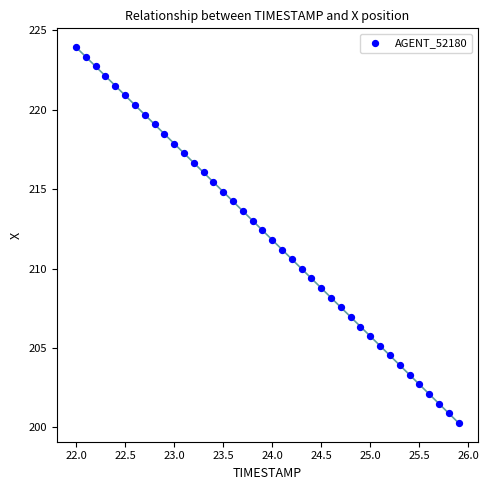

What is the range of Y values (max minus min)?

23.7